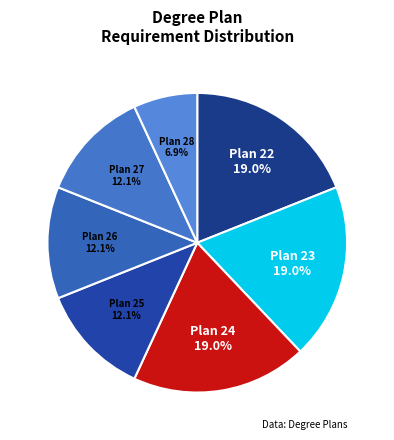

Is Plan 25 the majority of the pie?

No